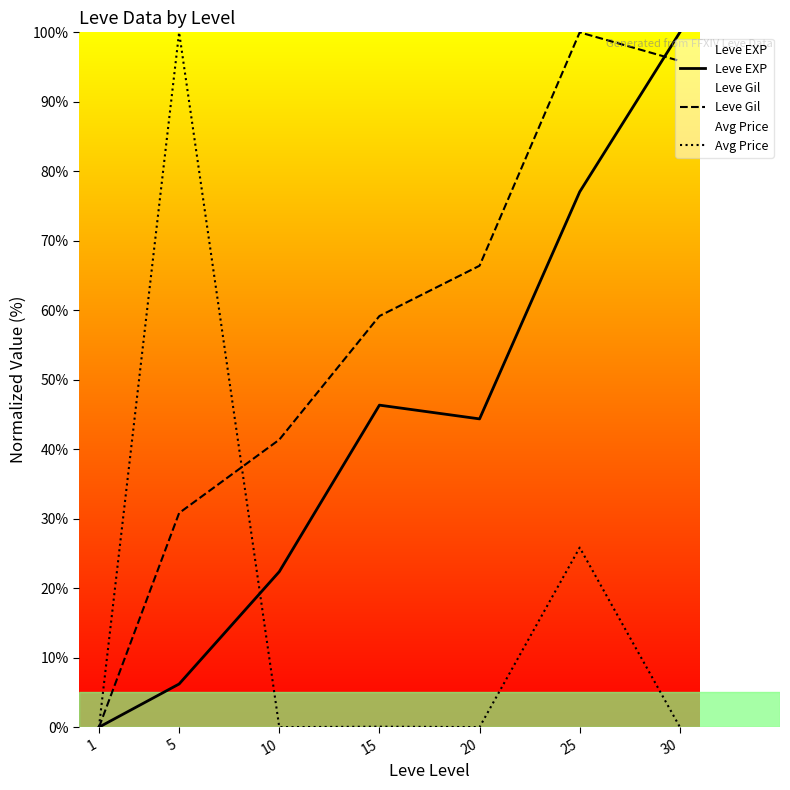

Which series changed the most between 5 and 15?

Avg Price